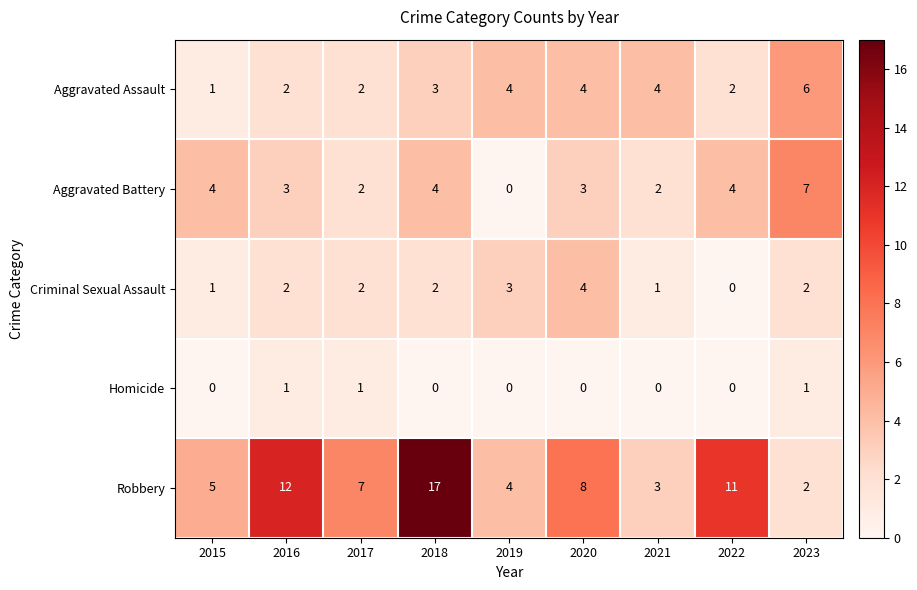

Which category has the highest value across all series?

2018